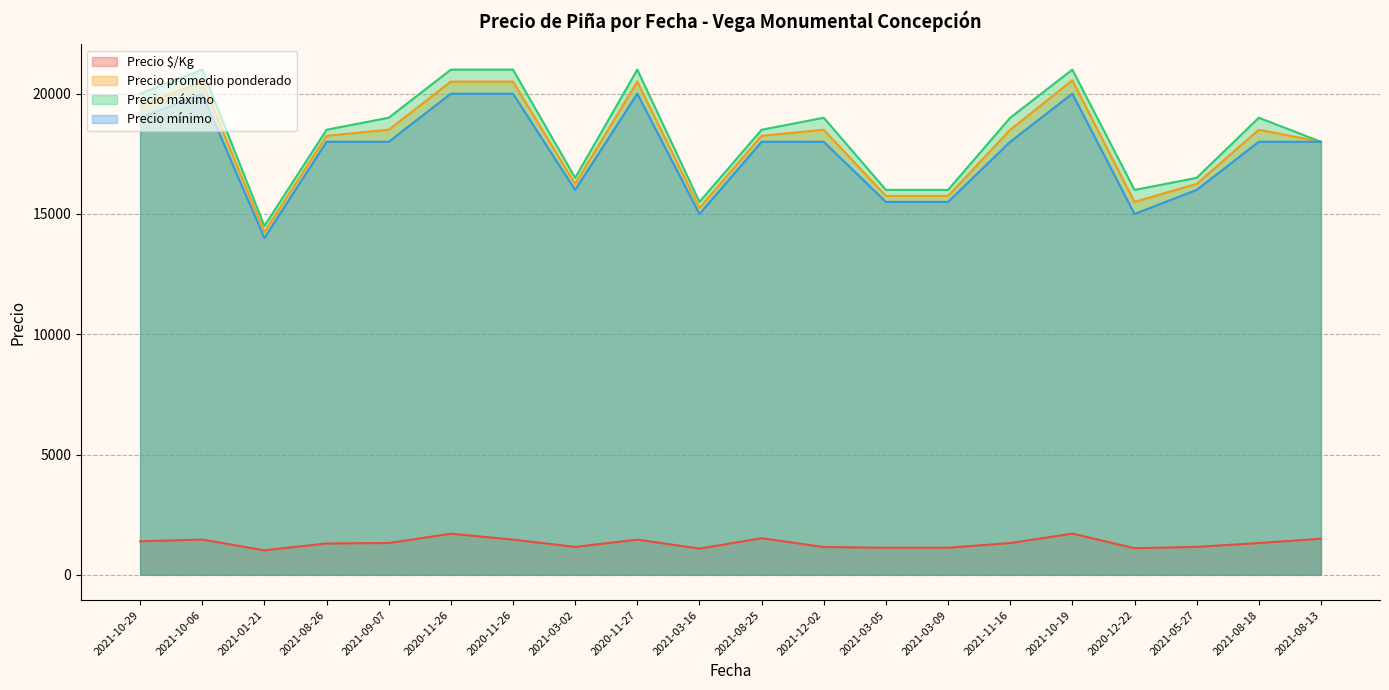

At which category does Precio $/Kg reach its first local valley?

2021-01-21